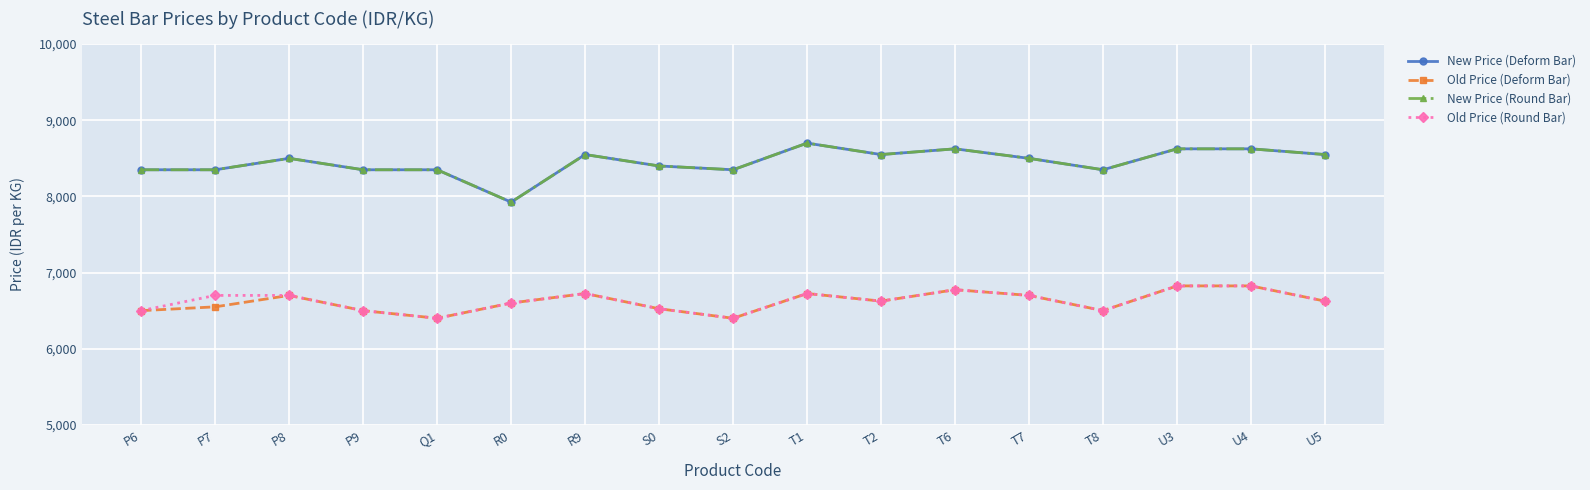

True or false: New Price (Round Bar) has a value of 5643 at Q1.

False